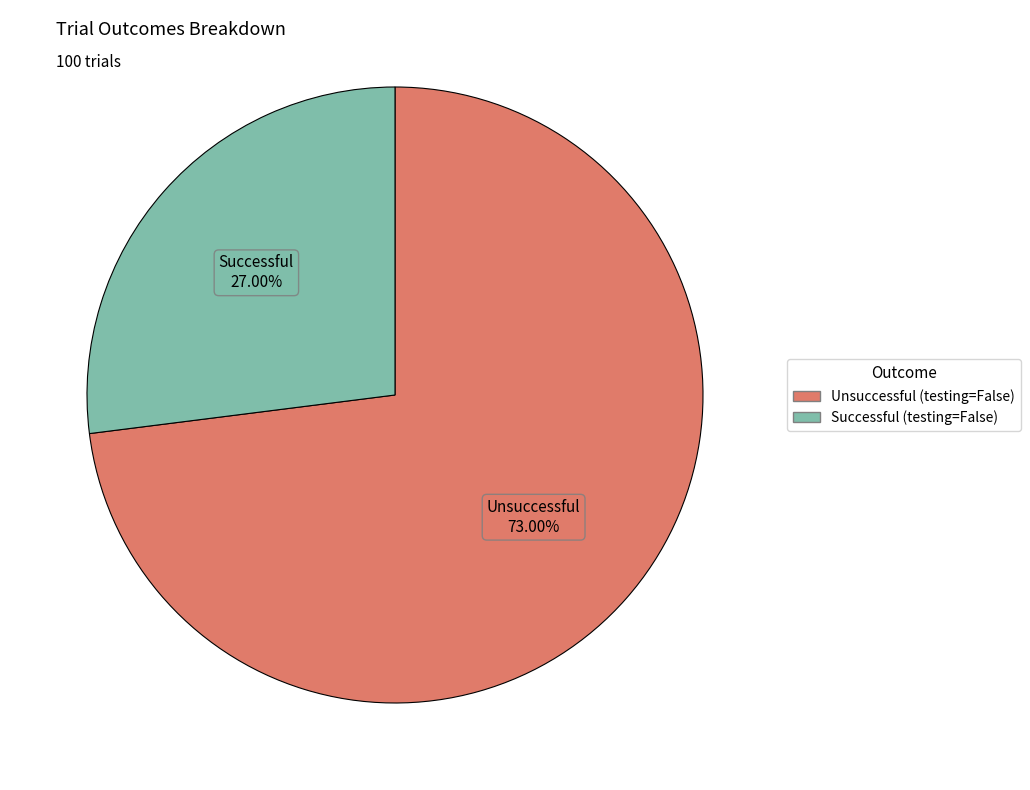

Does any single category account for the majority?

Yes